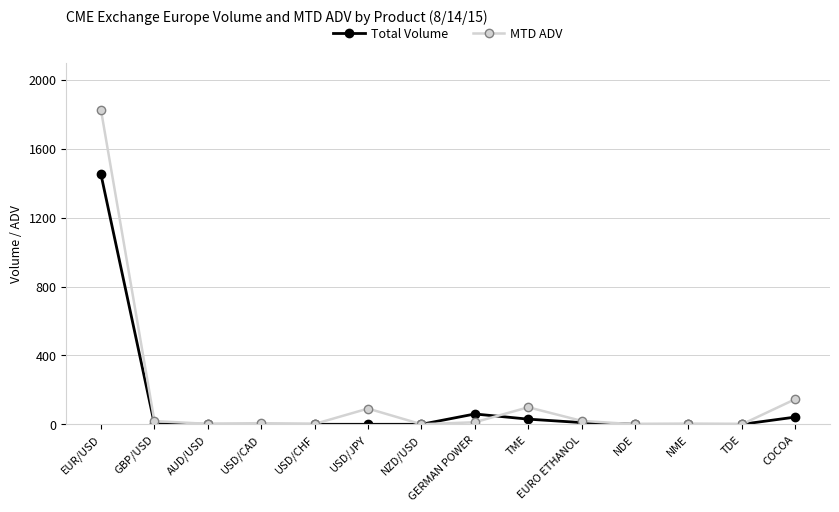

Where is MTD ADV nearest to the value 912?

COCOA